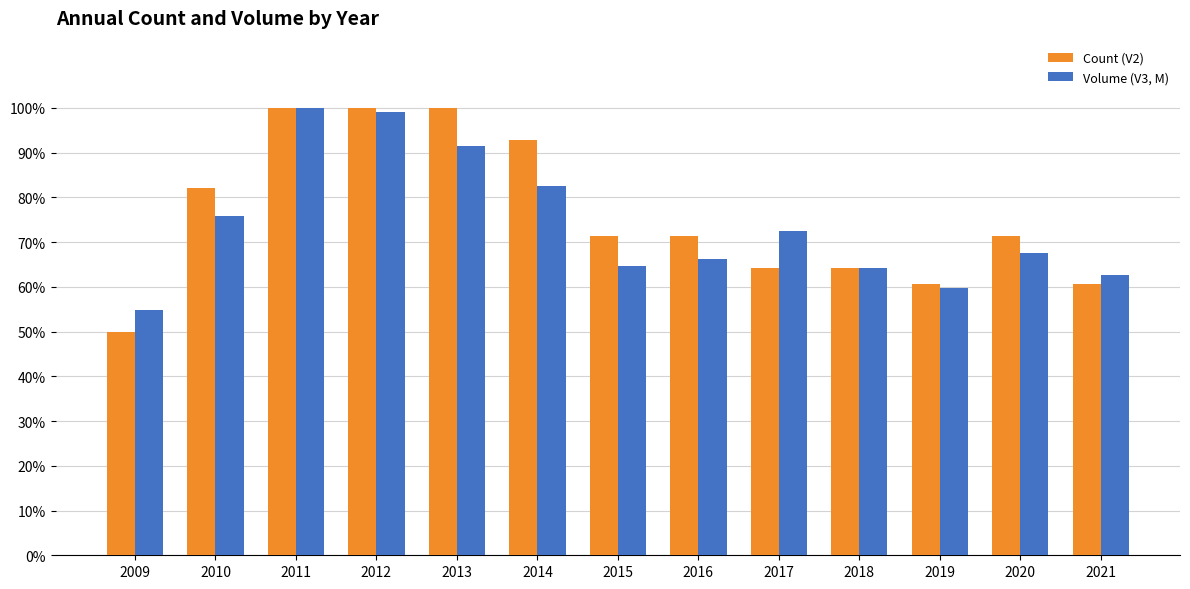

What is the minimum value for Volume (V3, M)?

54.8